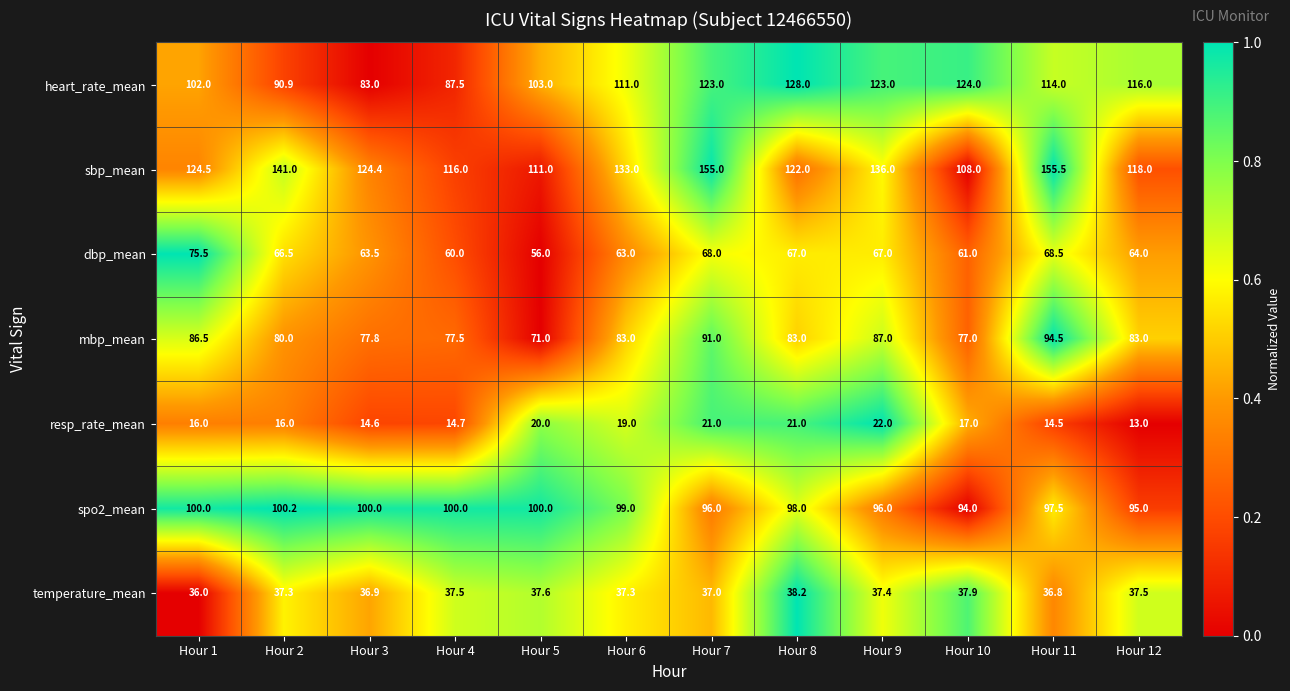

Is it true that dbp_mean equals 68.5 at Hour 11?

True